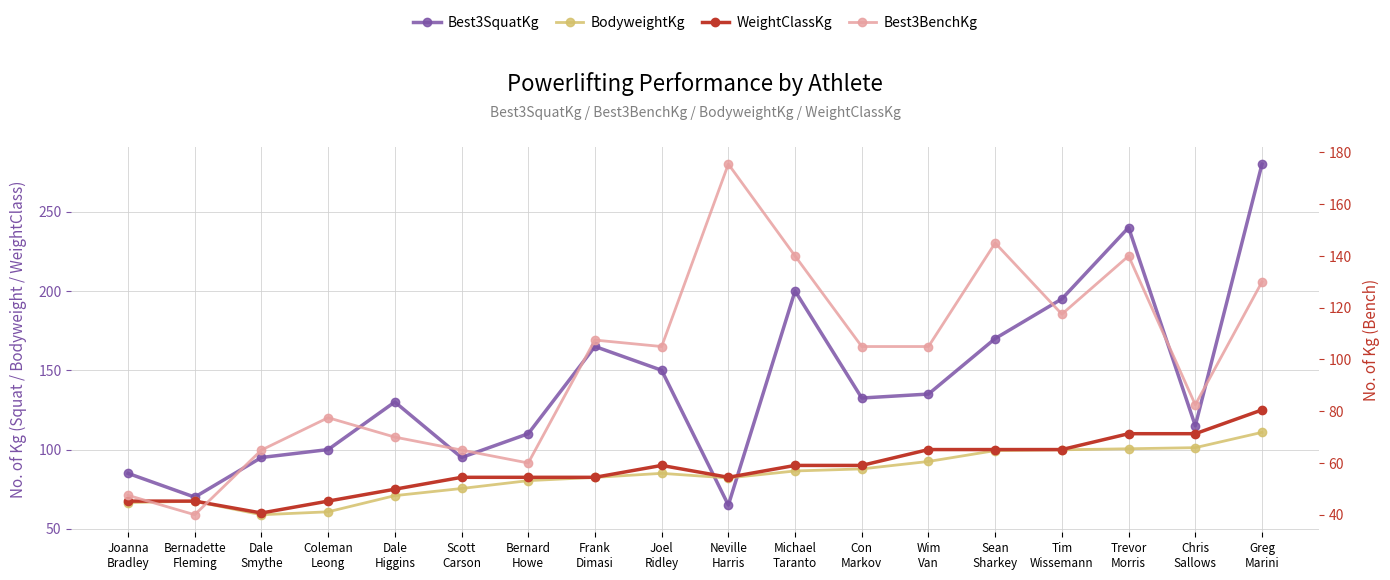

Where does the WeightClassKg series first go above 90?

Wim
Van